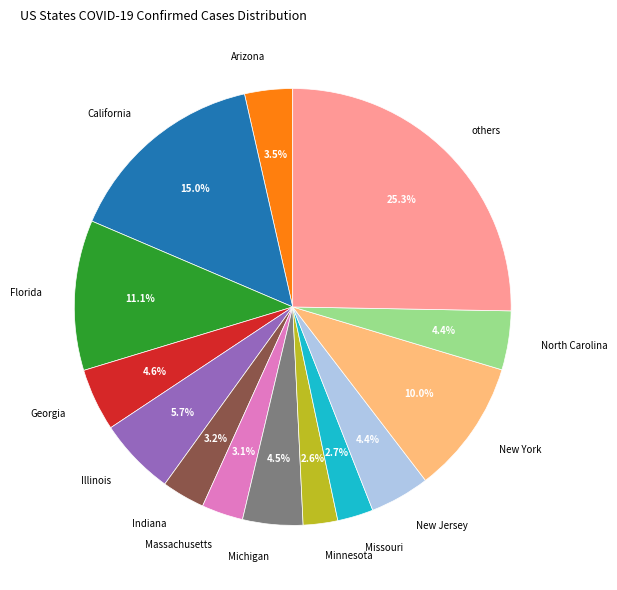

To the nearest percent, what is the average slice percentage?

7%